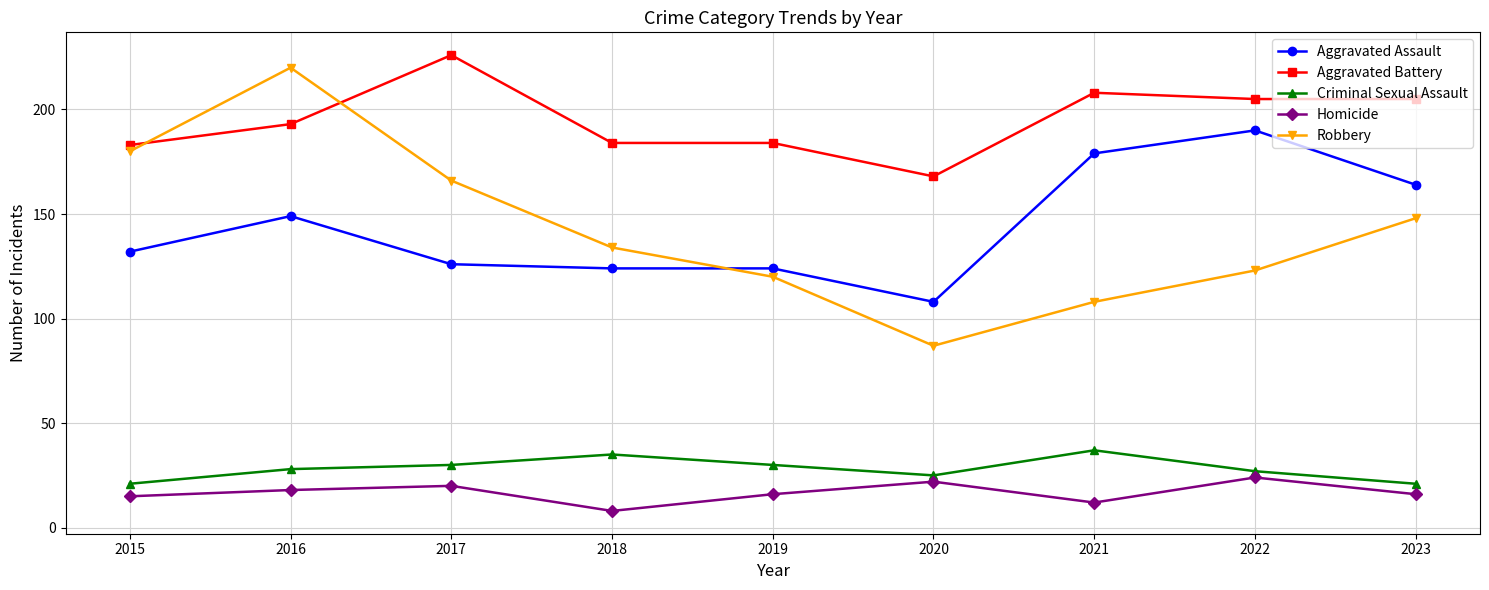

What is the sum of all Robbery values?

1286